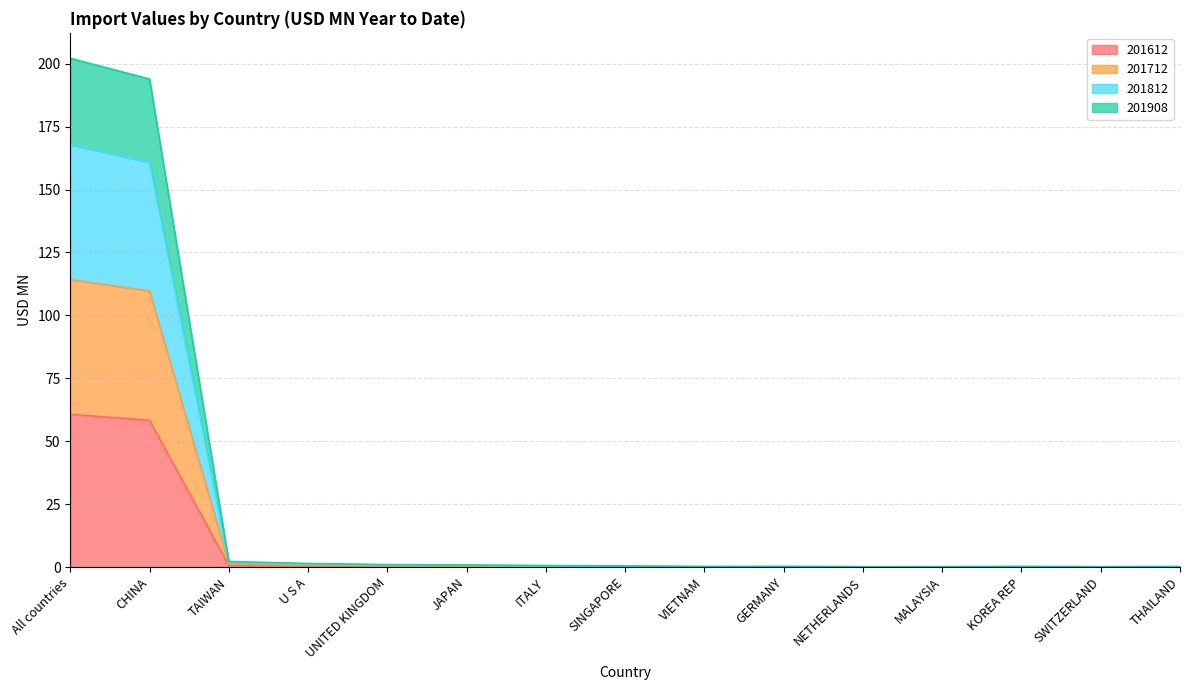

True or false: 201712 has a value of 0.2 at GERMANY.

True